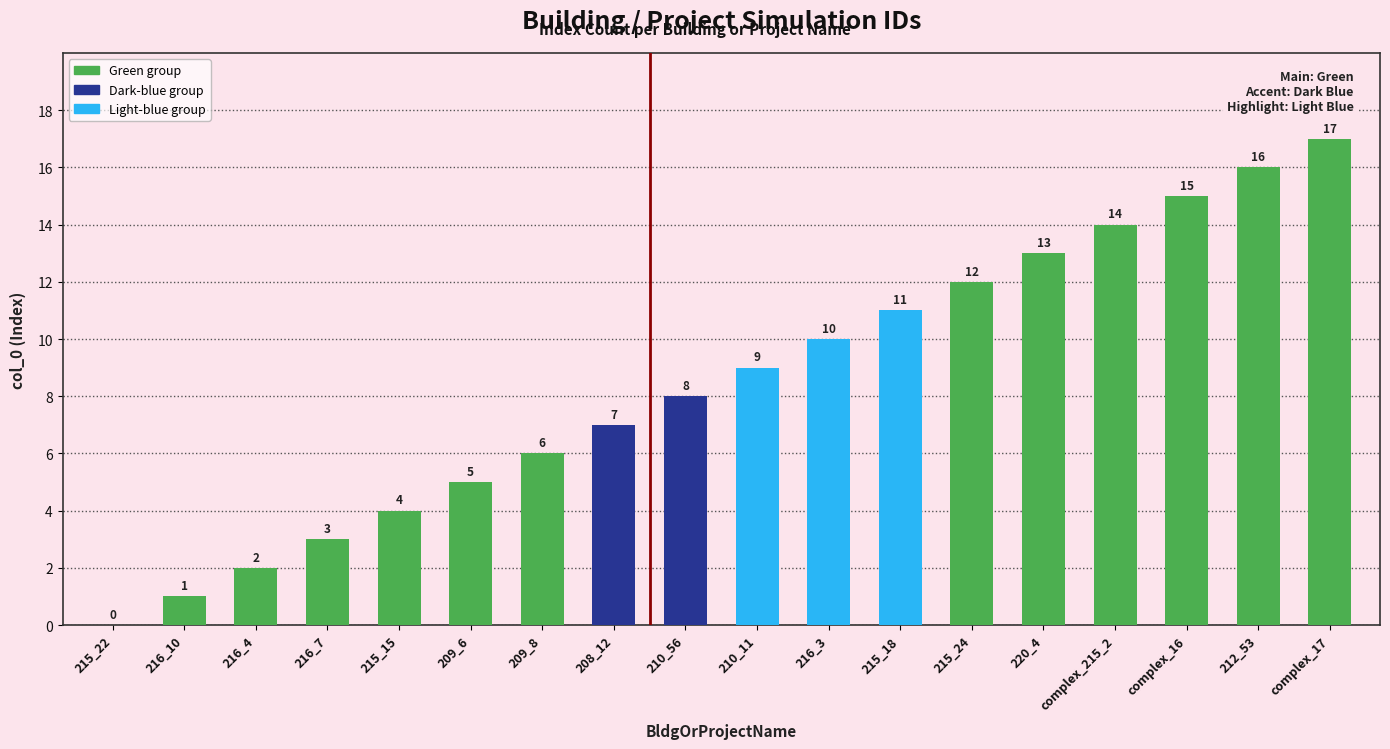

What value does the data have at 210_11, to the nearest 5?

10